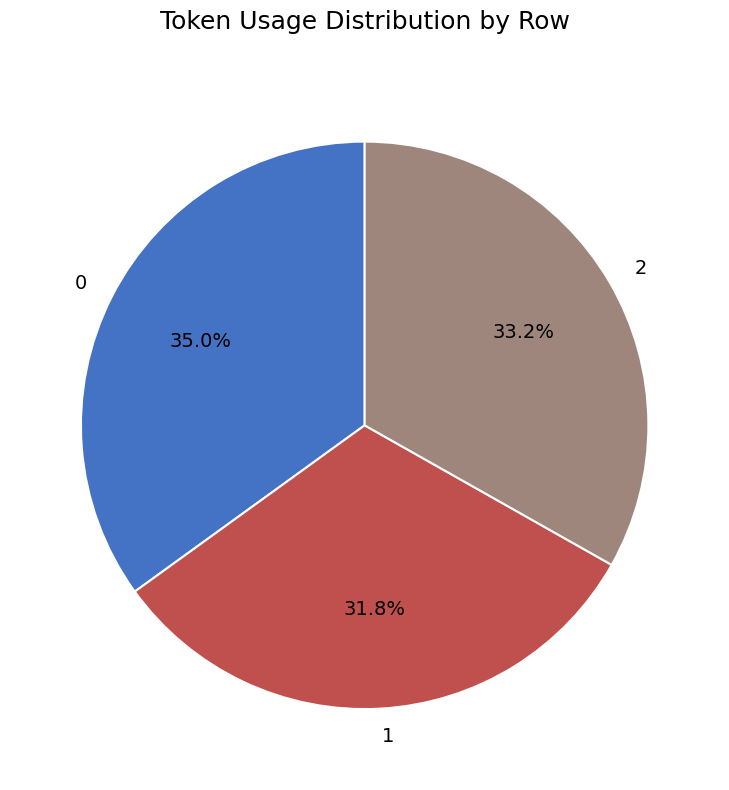

The 0 slice represents 35% of the pie. True or false?

True